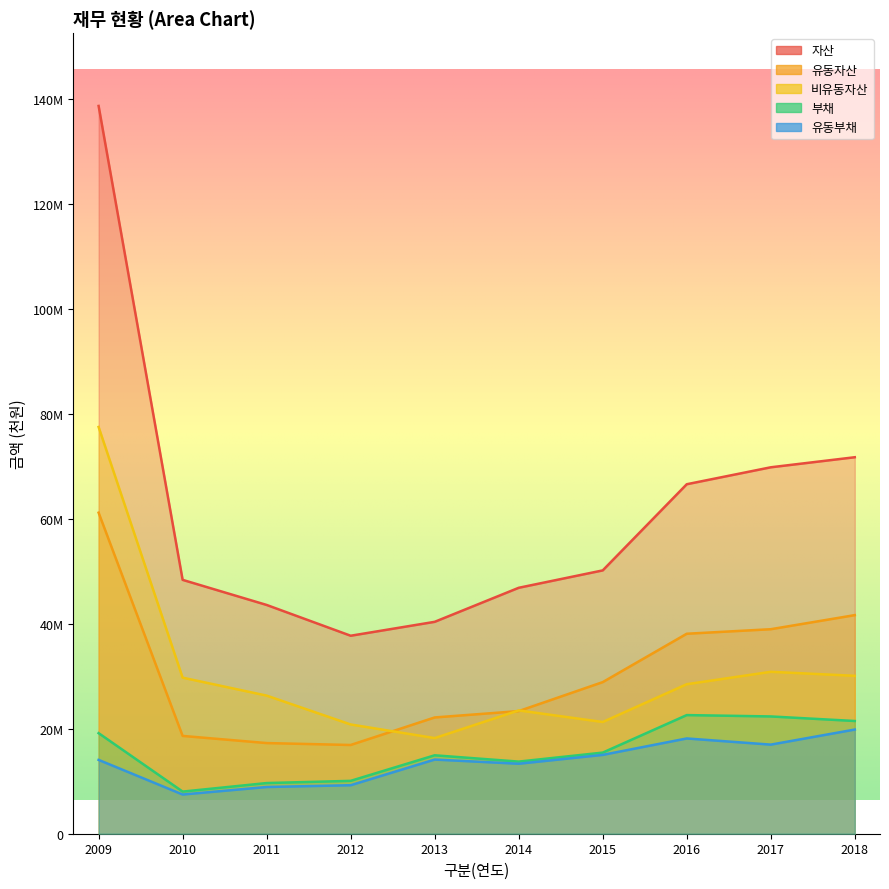

Which series changed the most between 2010 and 2015?

유동자산